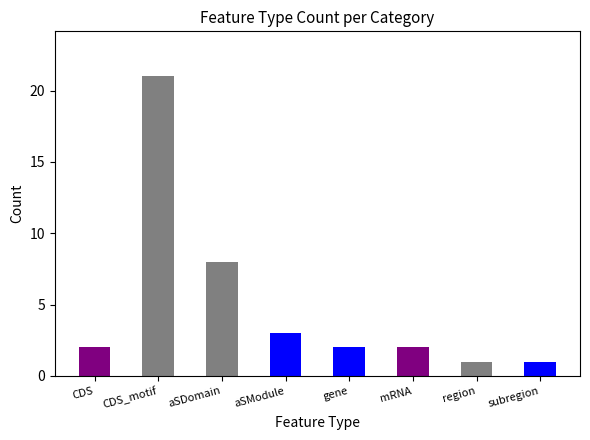

What is the smallest value displayed?

1